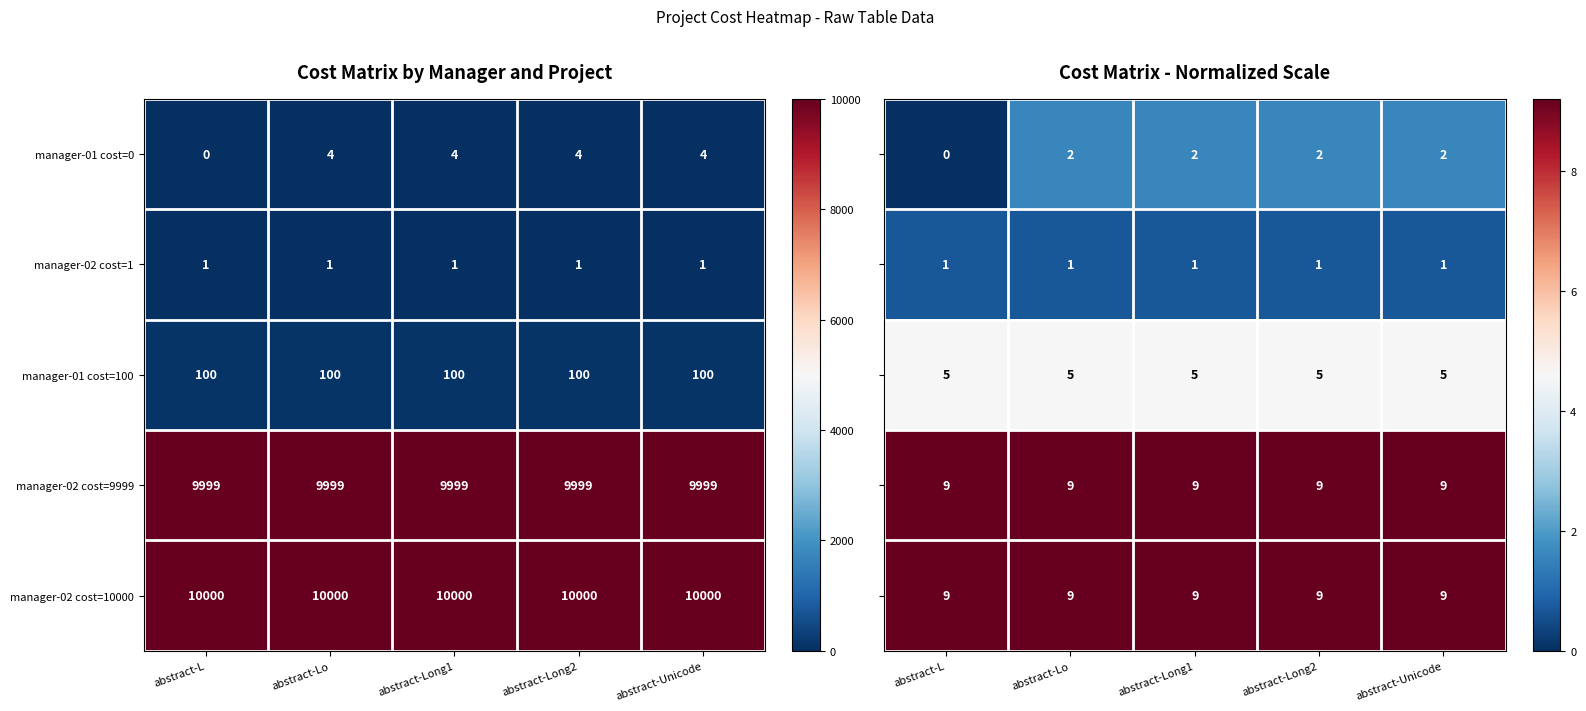

The manager-01 cost=100 series shows 100 at abstract-Lo. True or false?

True